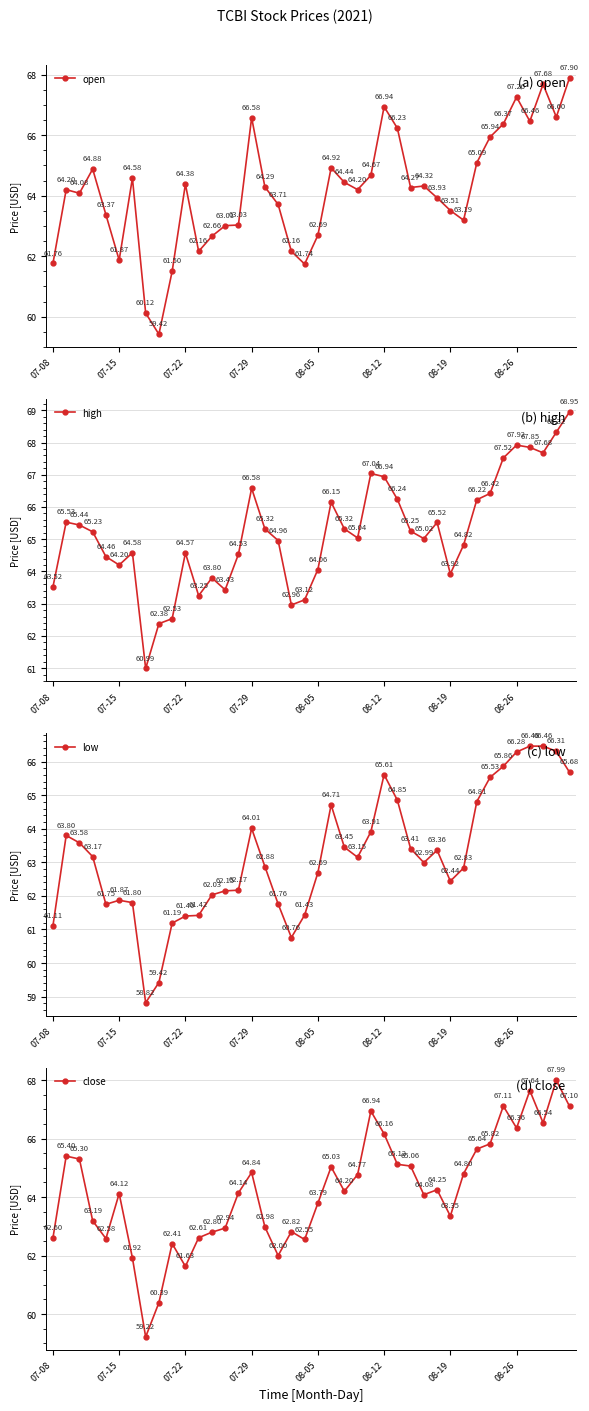

Which series changed the most between 17 and 34?

close